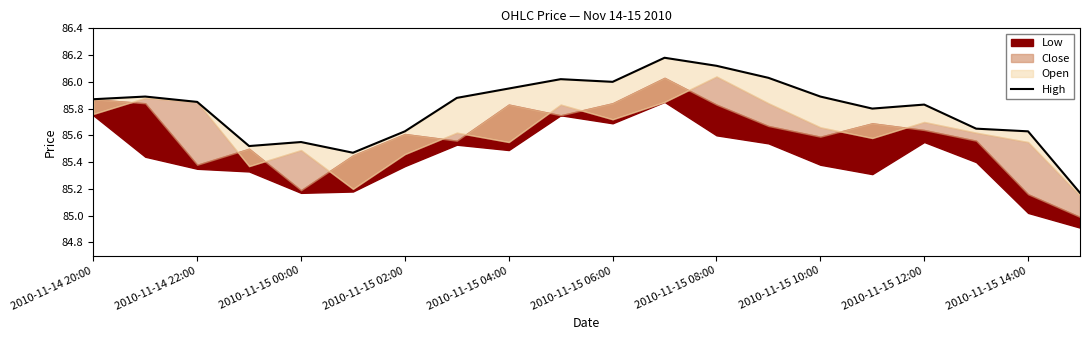

How many points are higher than both their immediate neighbors (excluding endpoints)?

5